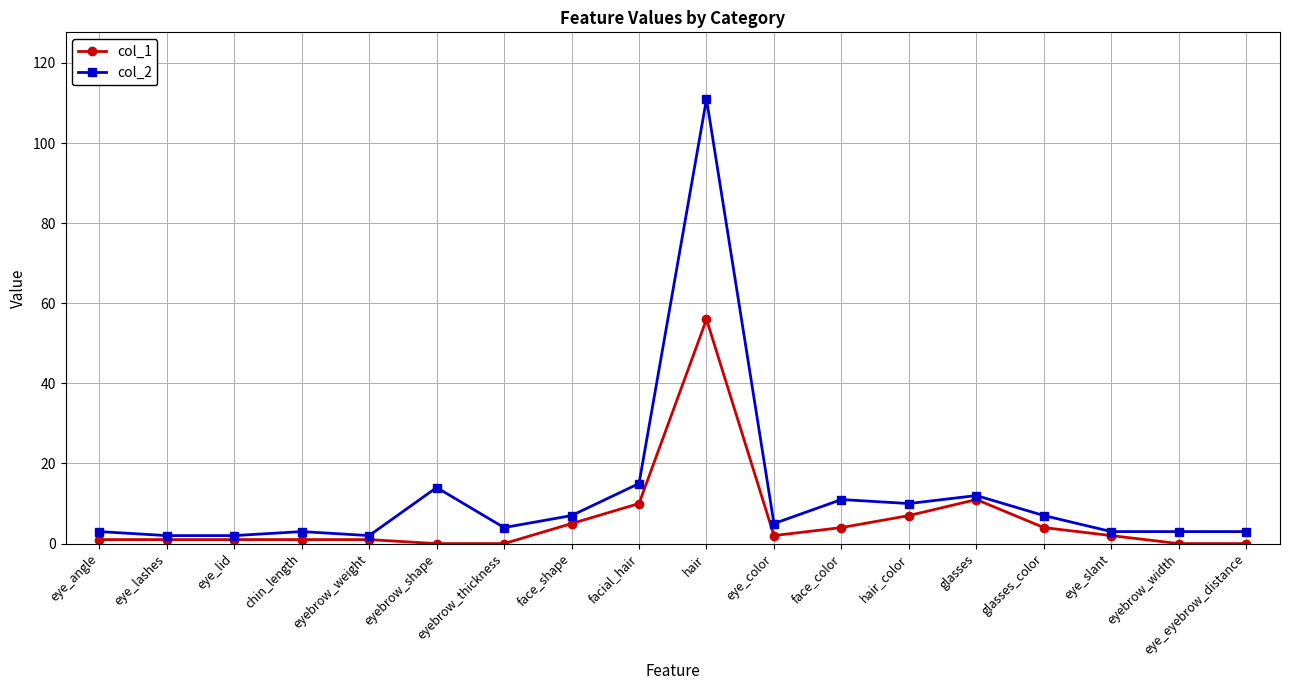

True or false: col_1 has more than 0 interior local peaks.

True